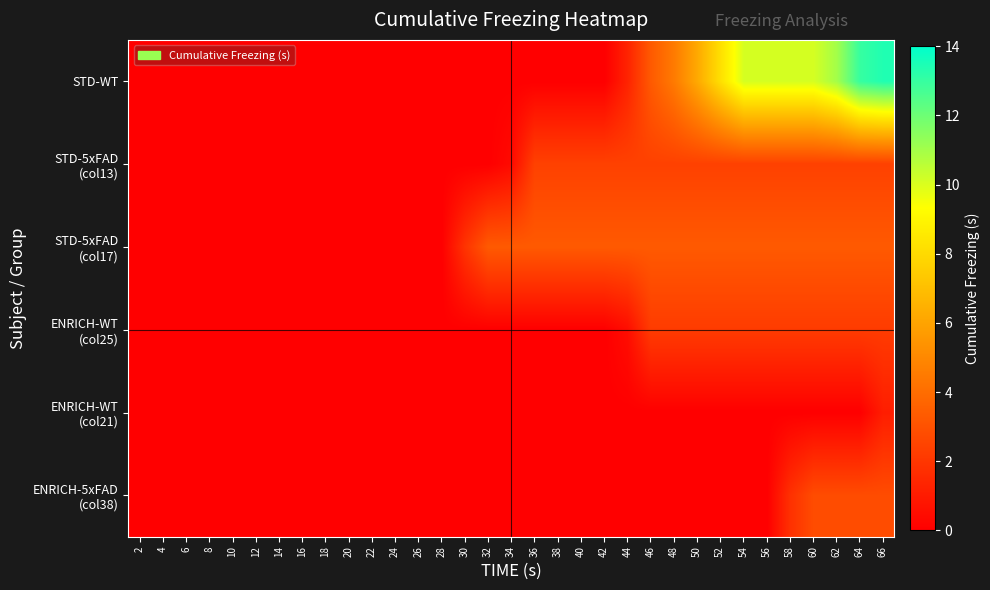

List the series in order of their peak value, highest first.

STD-WT, STD-5xFAD (col17), ENRICH-5xFAD (col38), STD-5xFAD (col13), ENRICH-WT (col25), ENRICH-WT (col21)